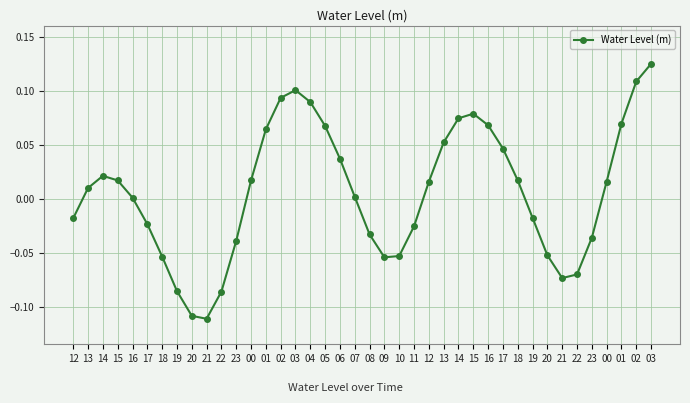

What is the difference between the second highest and minimum values?

0.2